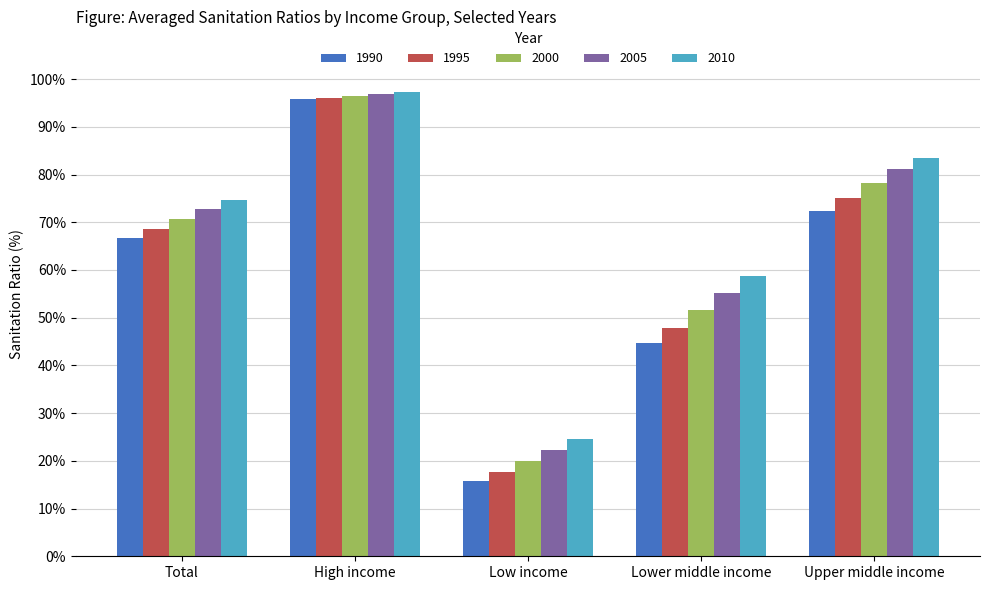

Which series has the widest spread of values?

1990